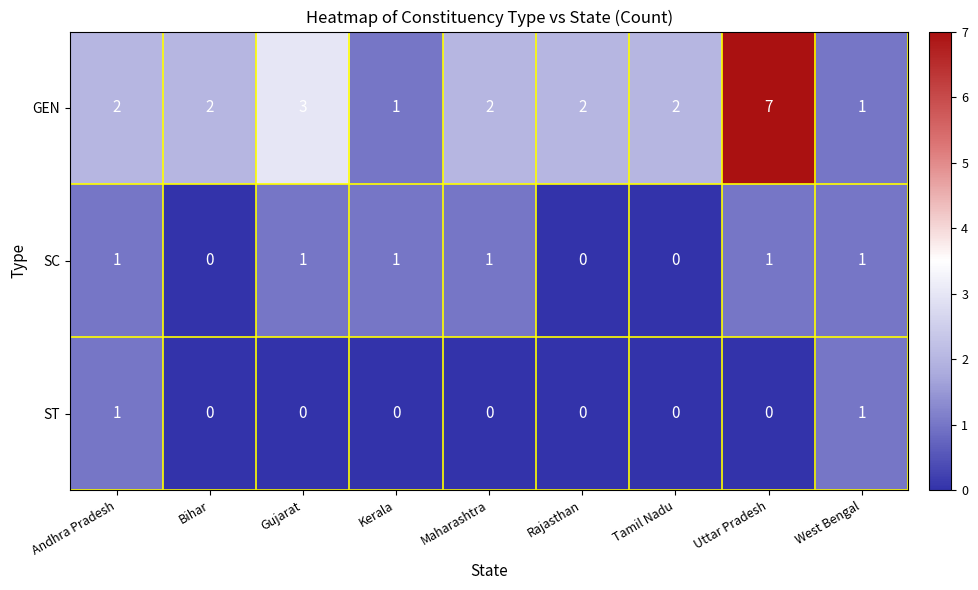

Which series has the largest total across all categories?

GEN